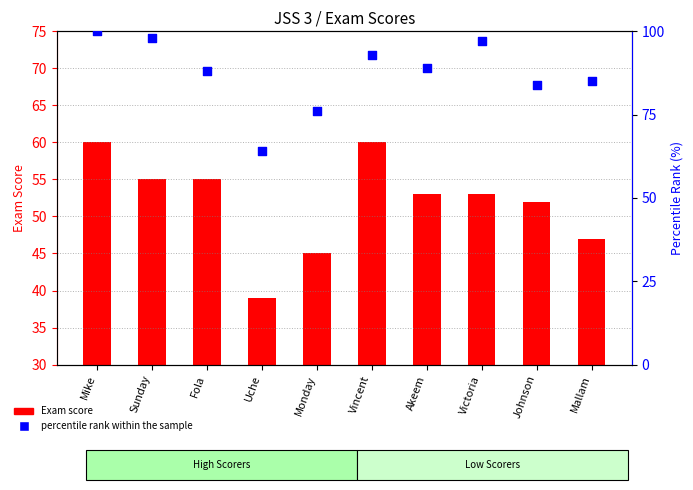

Which series contains the highest Y value?

percentile rank within the sample